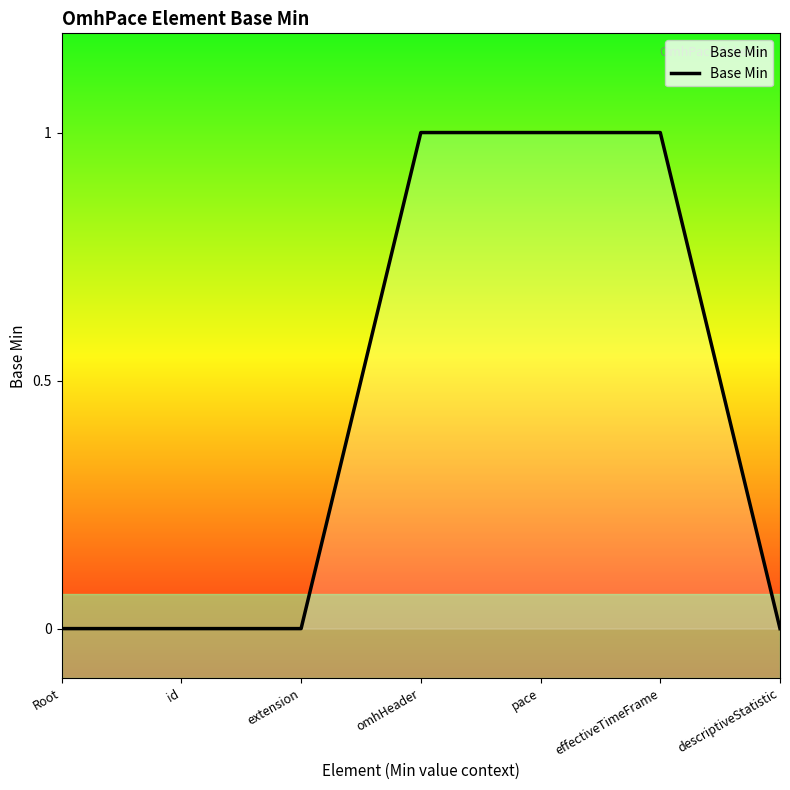

What is the sum of all values?

3